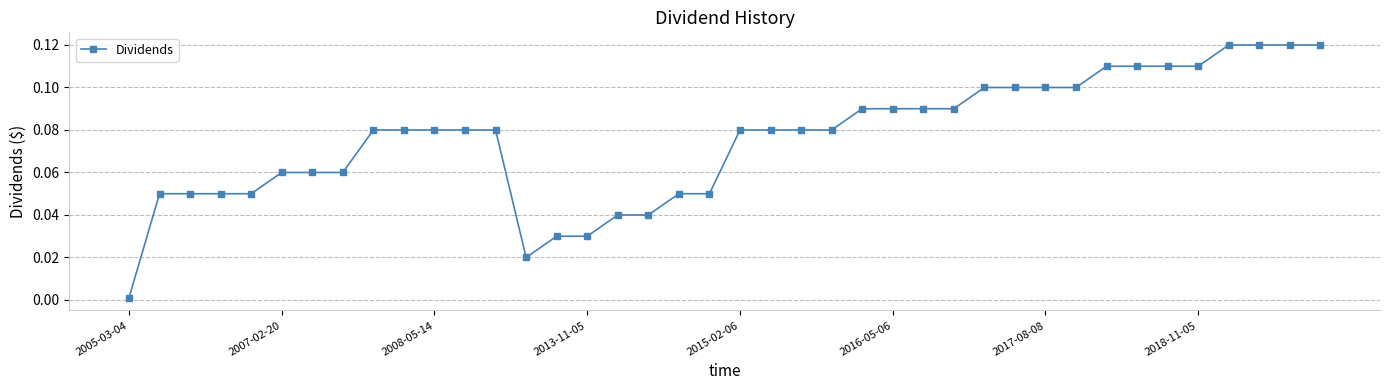

How many lines are shown in the chart?

1